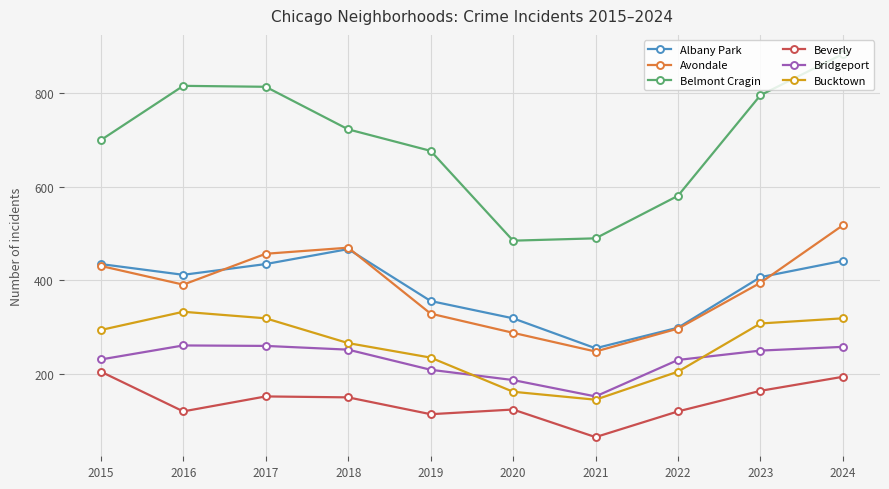

Which series has the largest total across all categories?

Belmont Cragin